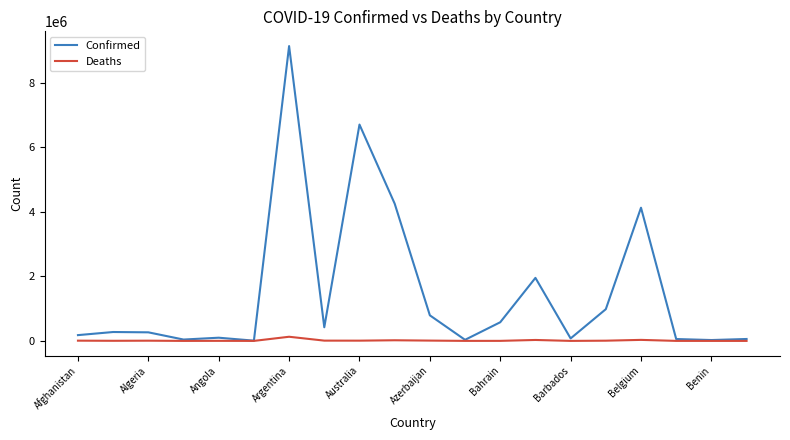

List the series in order of their overall mean, lowest first.

Deaths, Confirmed